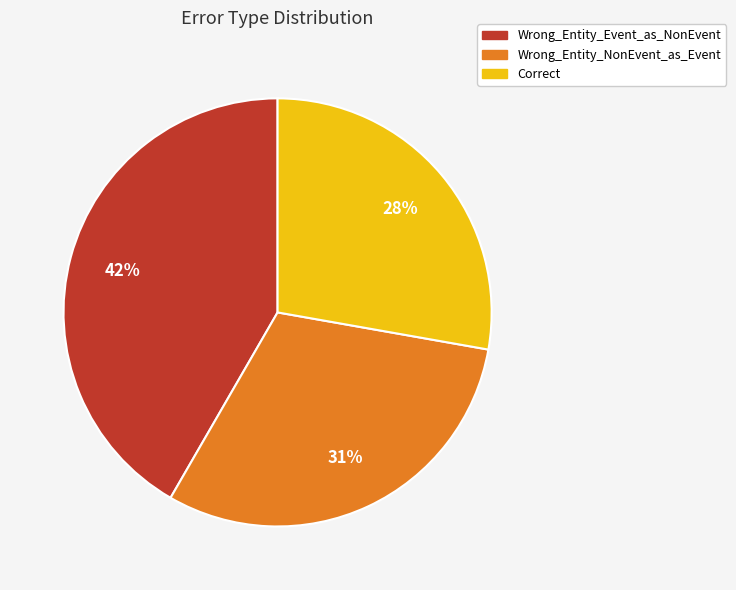

Is the sum of Wrong_Entity_NonEvent_as_Event and Correct greater than half?

Yes